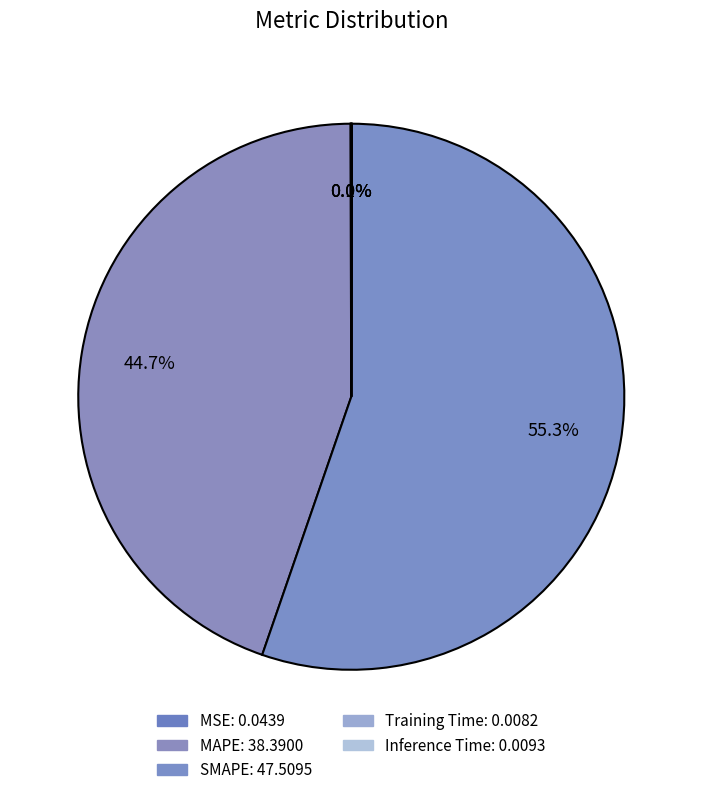

Count the number of slices in the pie.

5